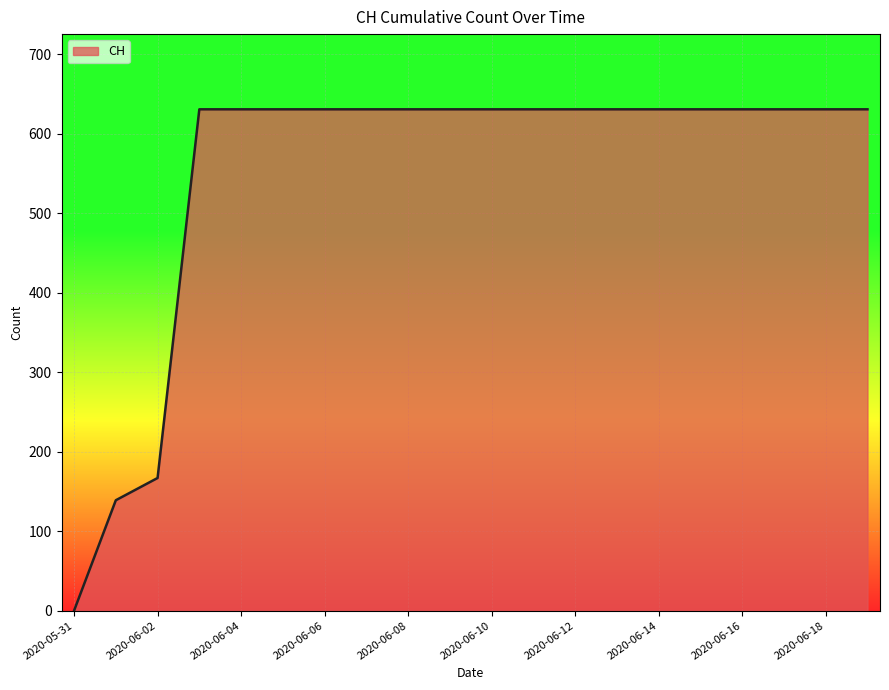

What is the greatest value displayed?

631